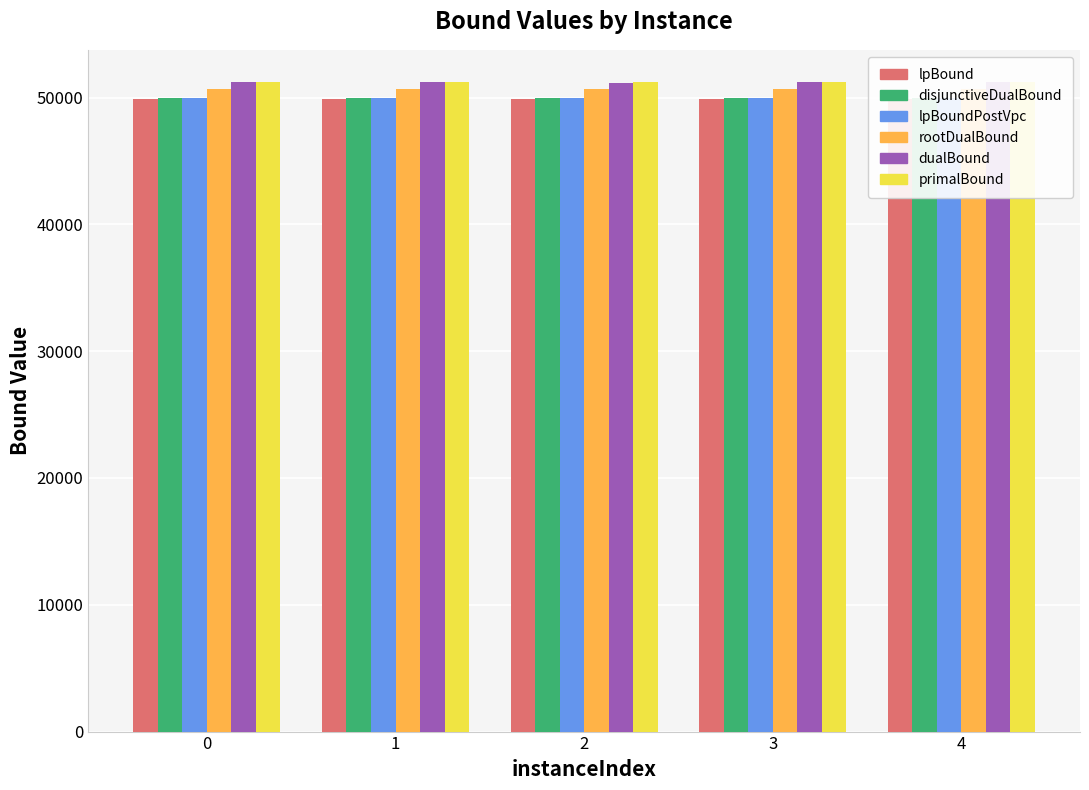

What is the value of the lpBound bar at the 5th from the left?

49881.5